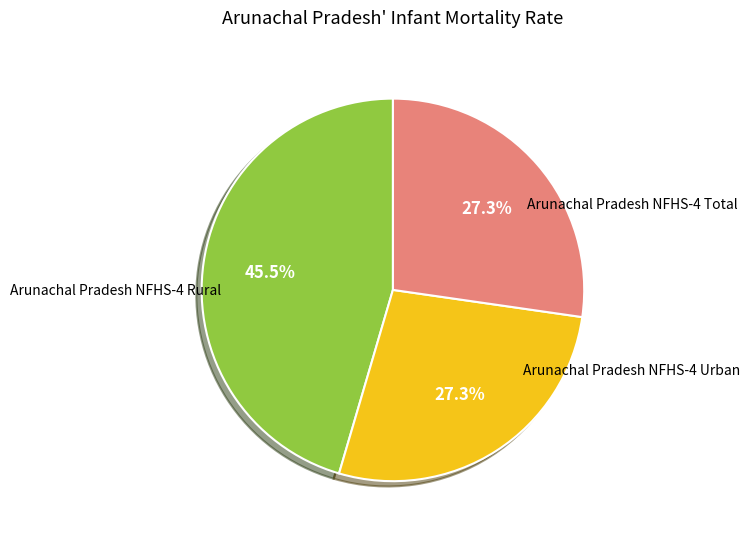

How many slices are in this pie chart?

3